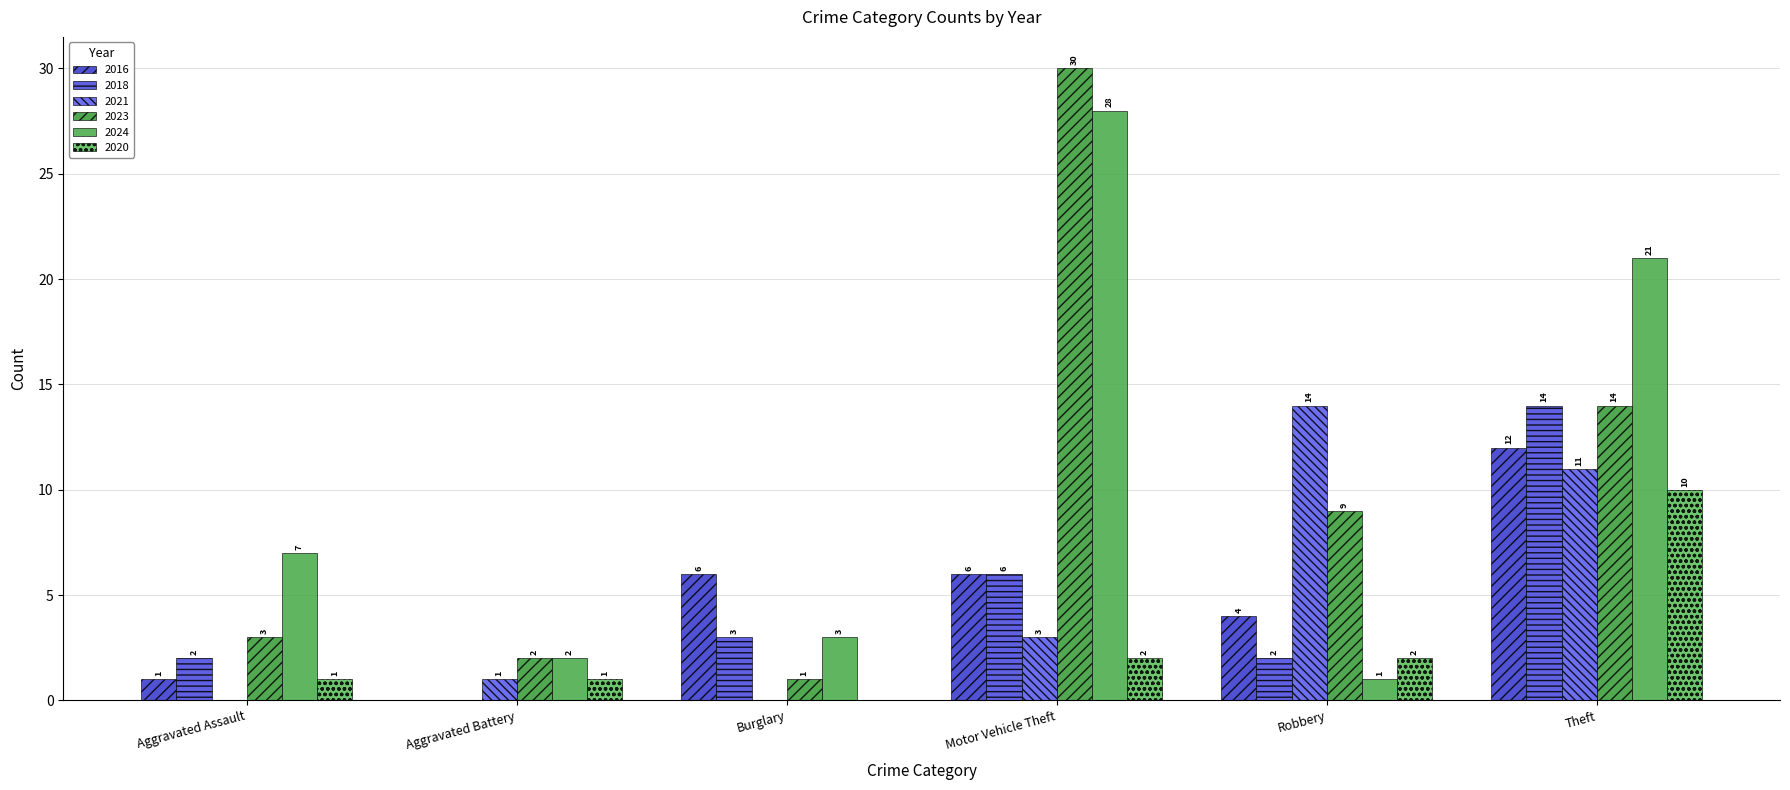

What is the difference between the 2018 values at Aggravated Assault and Aggravated Battery?

2